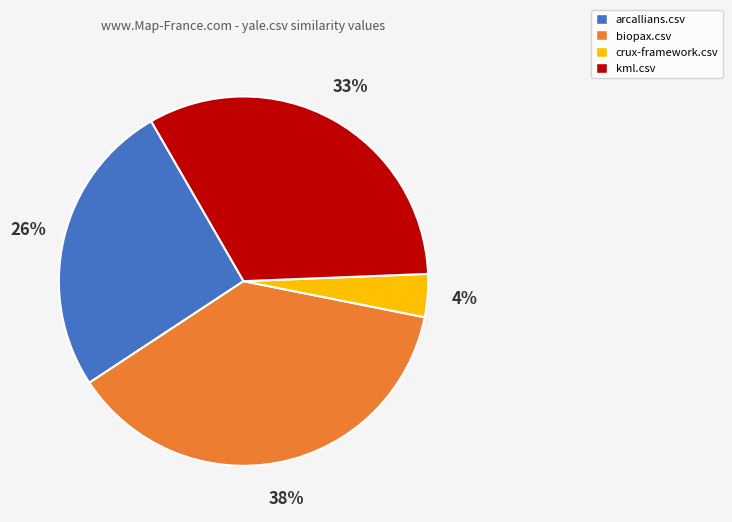

To the nearest percent, what percentage of the pie is arcallians.csv?

26%